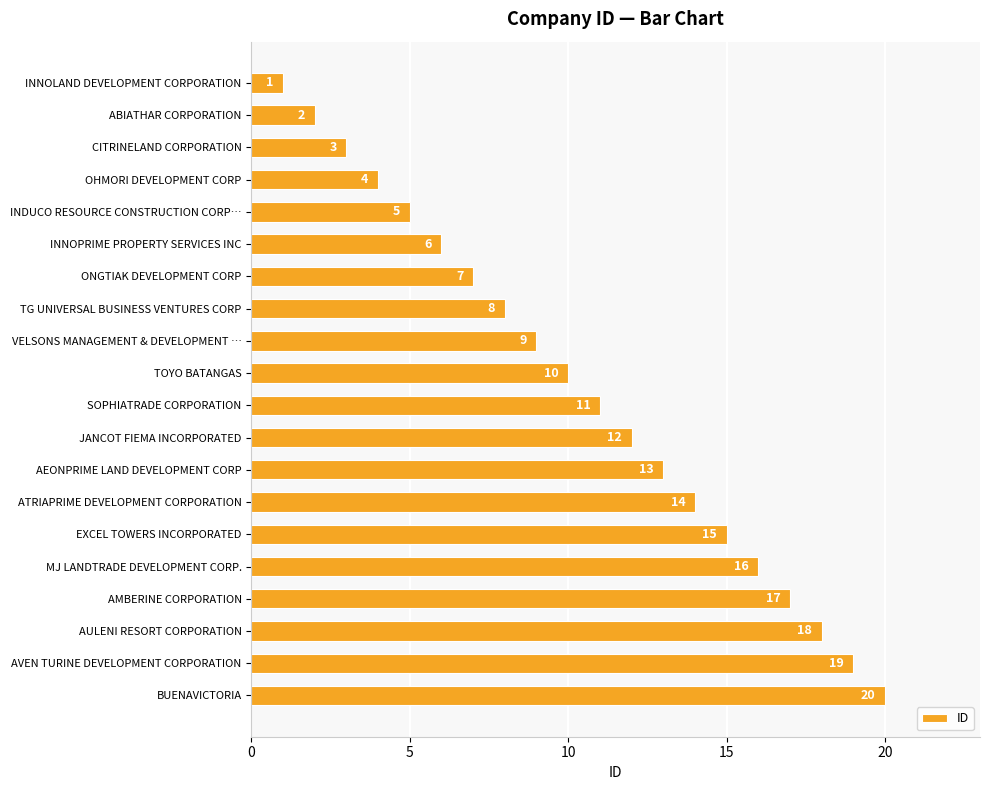

What is the label of the 3rd bar from the bottom?

AULENI RESORT CORPORATION